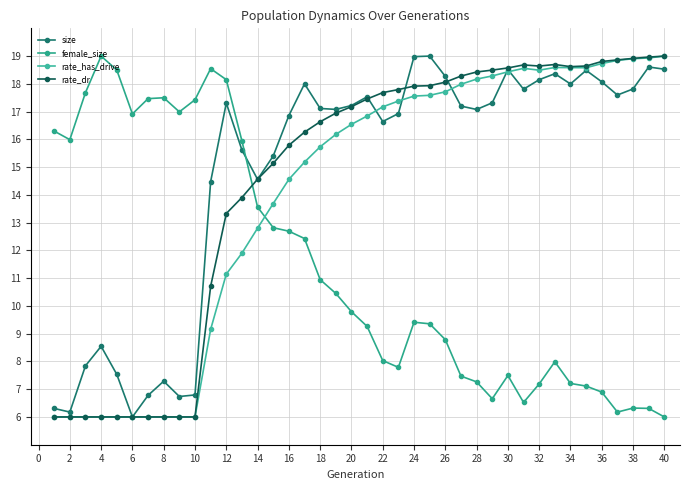

In female_size, how many points are lower than both neighbors (excluding endpoints)?

7